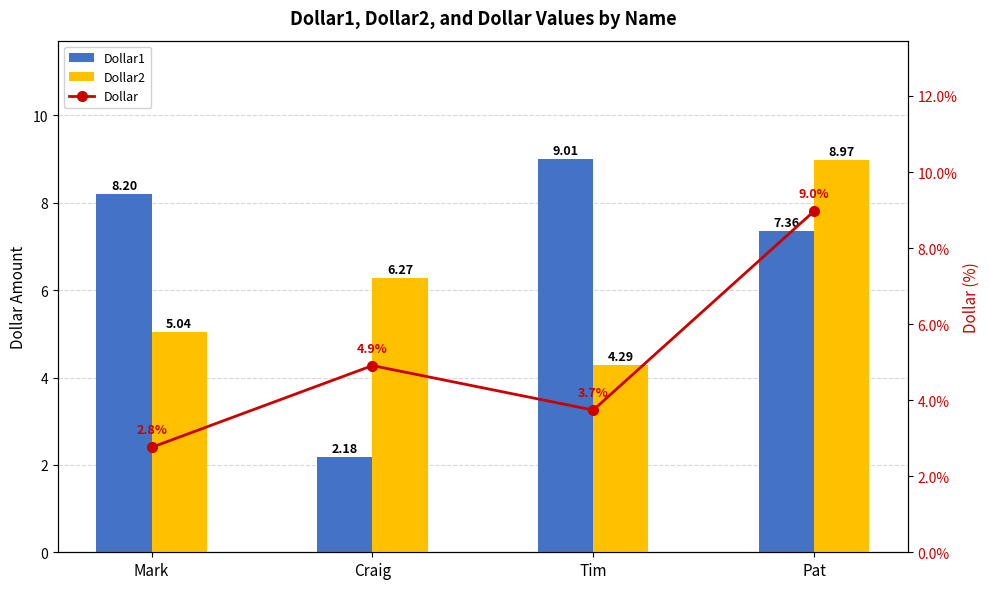

What is the difference between the highest and lowest values at Pat?

1.6